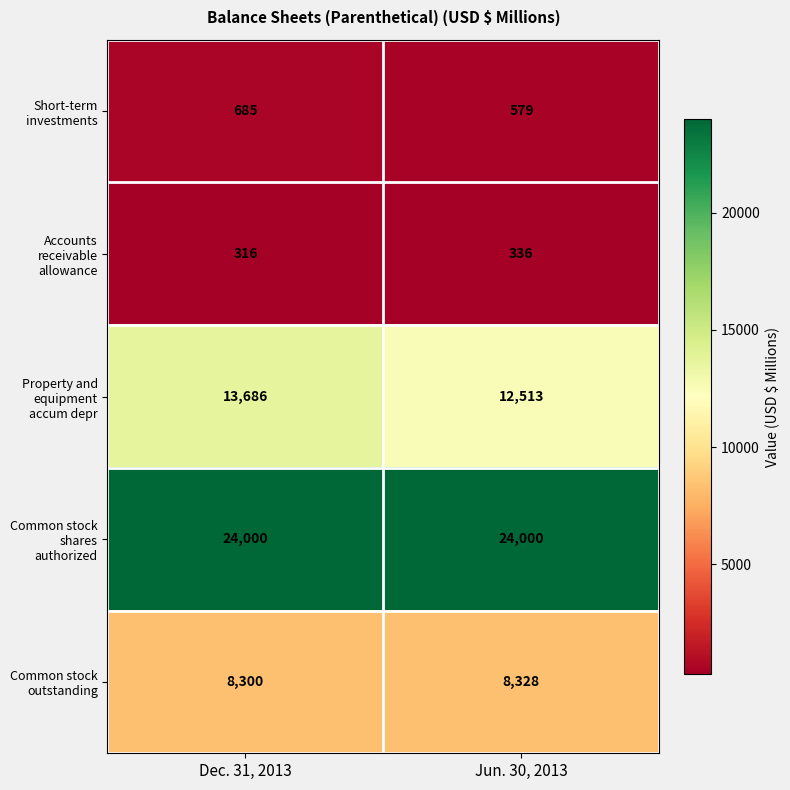

Where is Property and equipment accum depr nearest to the value 13099?

Jun. 30, 2013